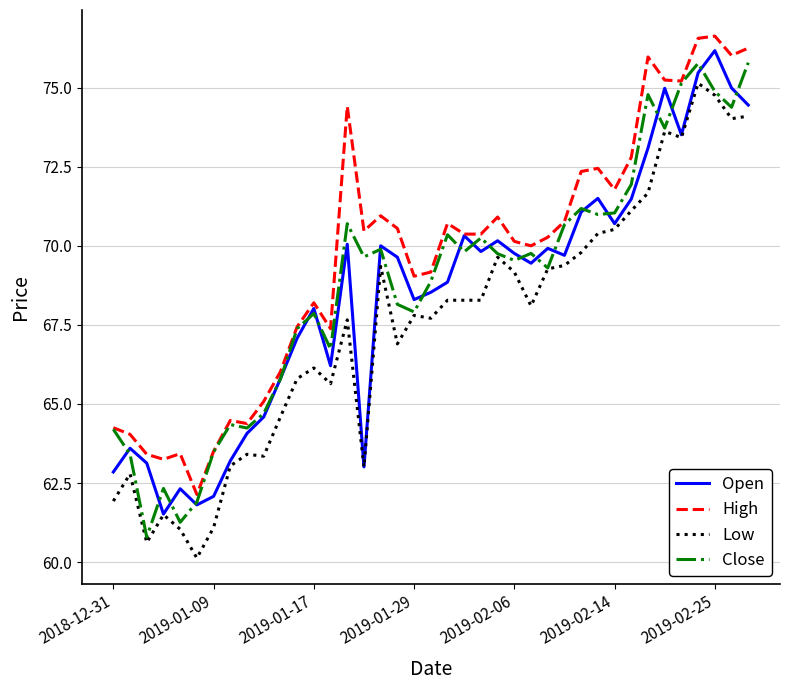

What is the minimum value shown in the chart?

60.1